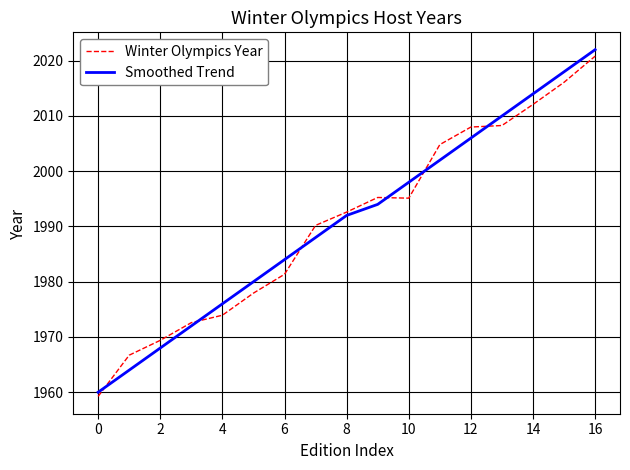

At how many categories does at least one series exceed 1985?

10